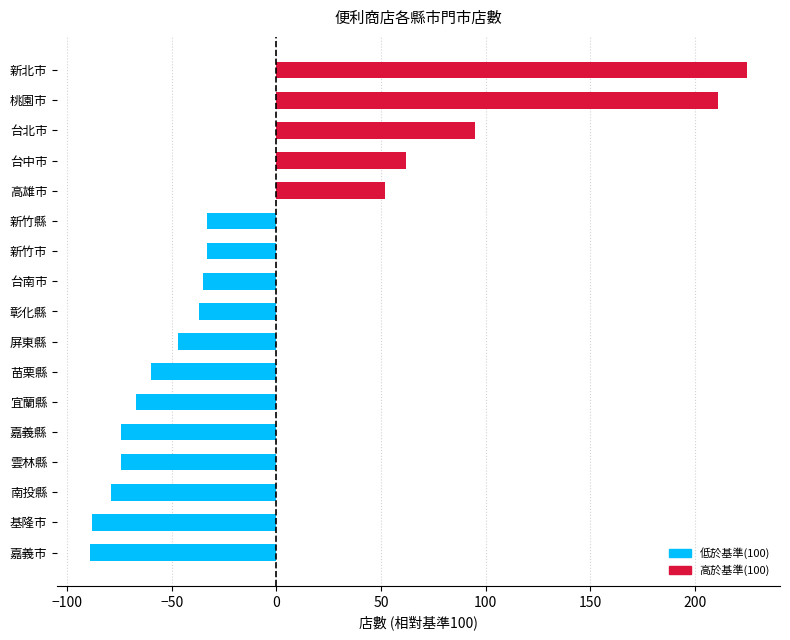

What is the approximate value at 南投縣?

-79